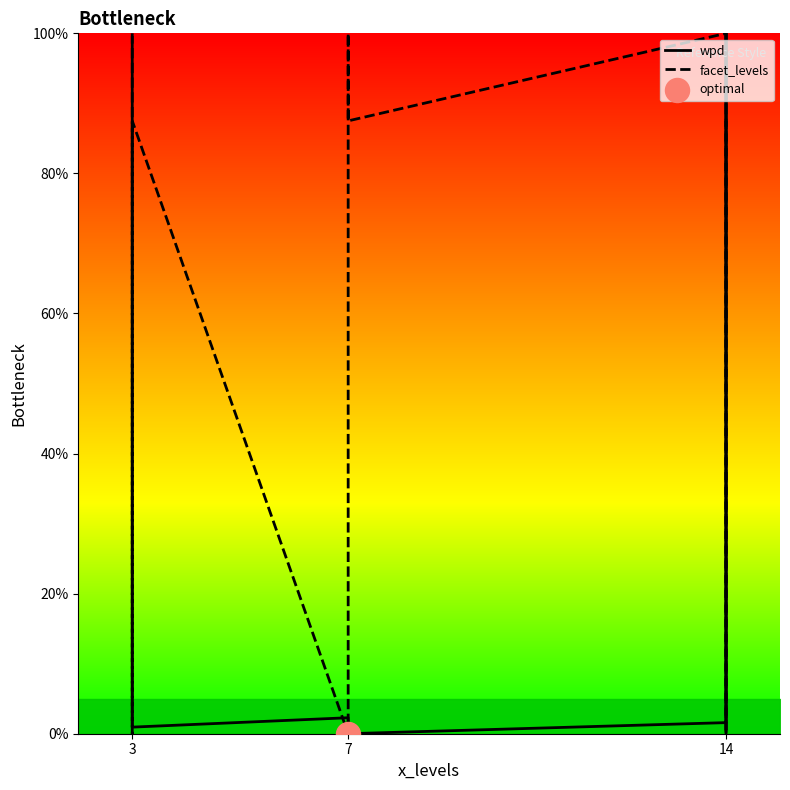

What are all the series names shown in the legend?

wpd, facet_levels